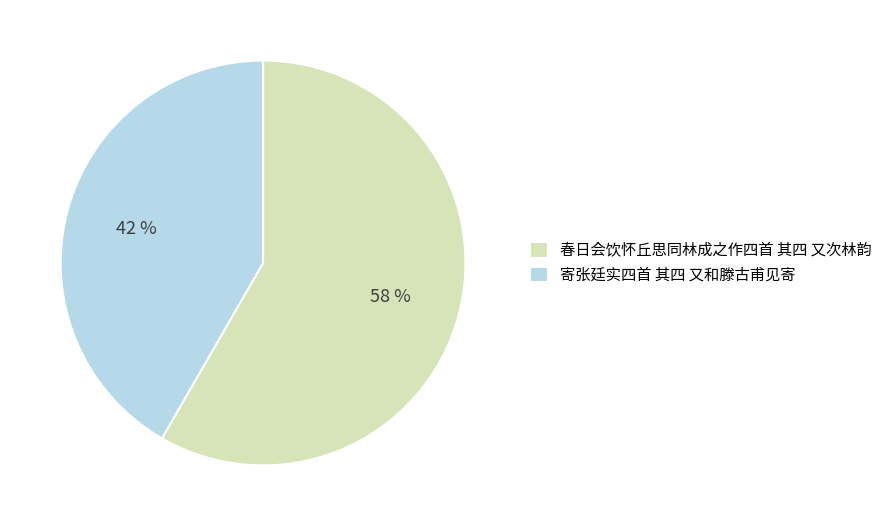

The 春日会饮怀丘思同林成之作四首 其四 又次林韵 slice represents 58% of the pie. True or false?

True